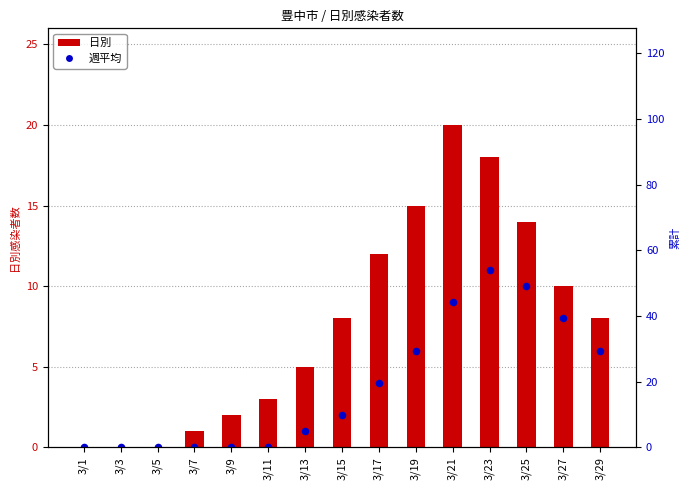

What is the total value across all series at 3/23?

113